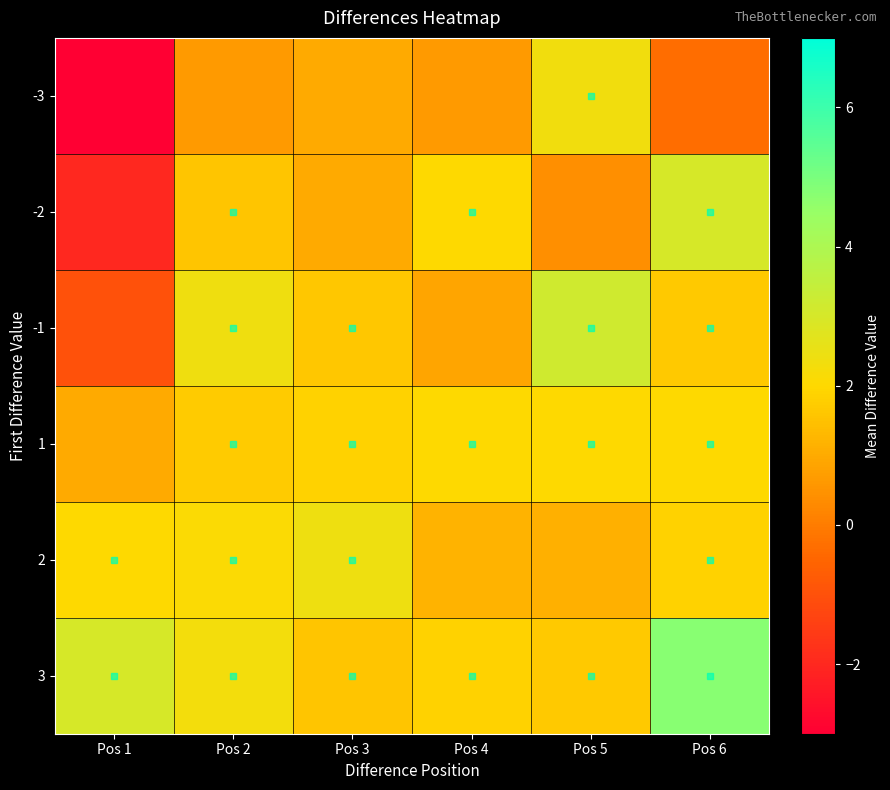

At how many categories does at least one series exceed 2?

5